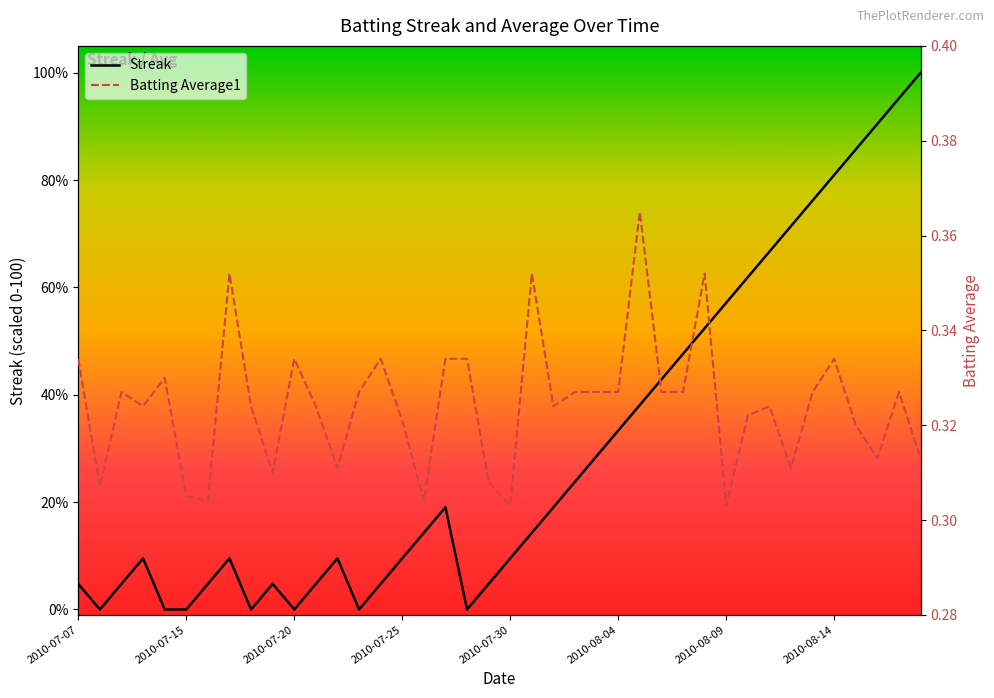

What is the highest value of the Streak series?

100.0